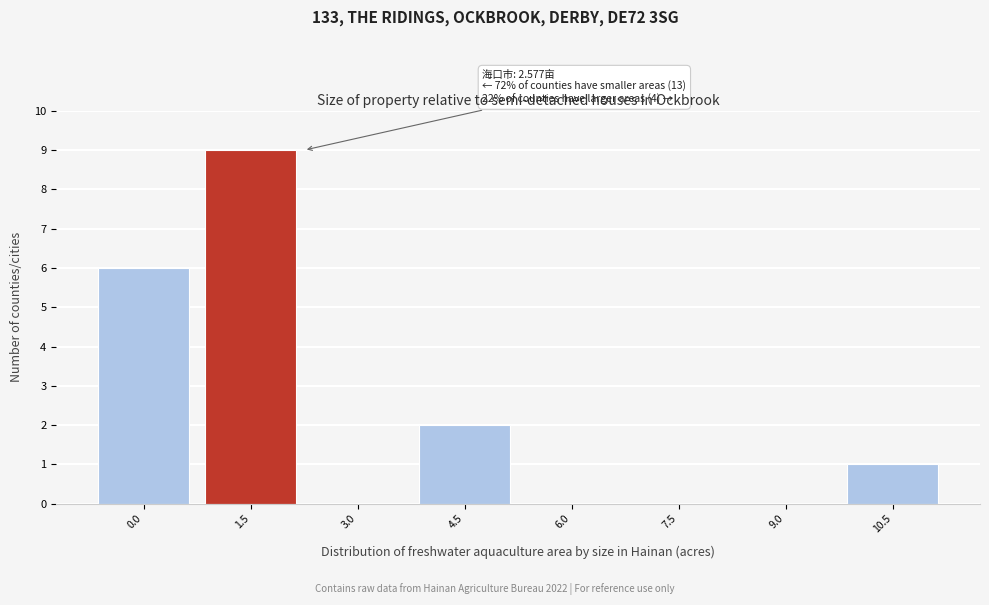

Reading left to right, list all the values displayed in this chart.

0.0=6	1.5=9	3.0=0	4.5=2	6.0=0	7.5=0	9.0=0	10.5=1